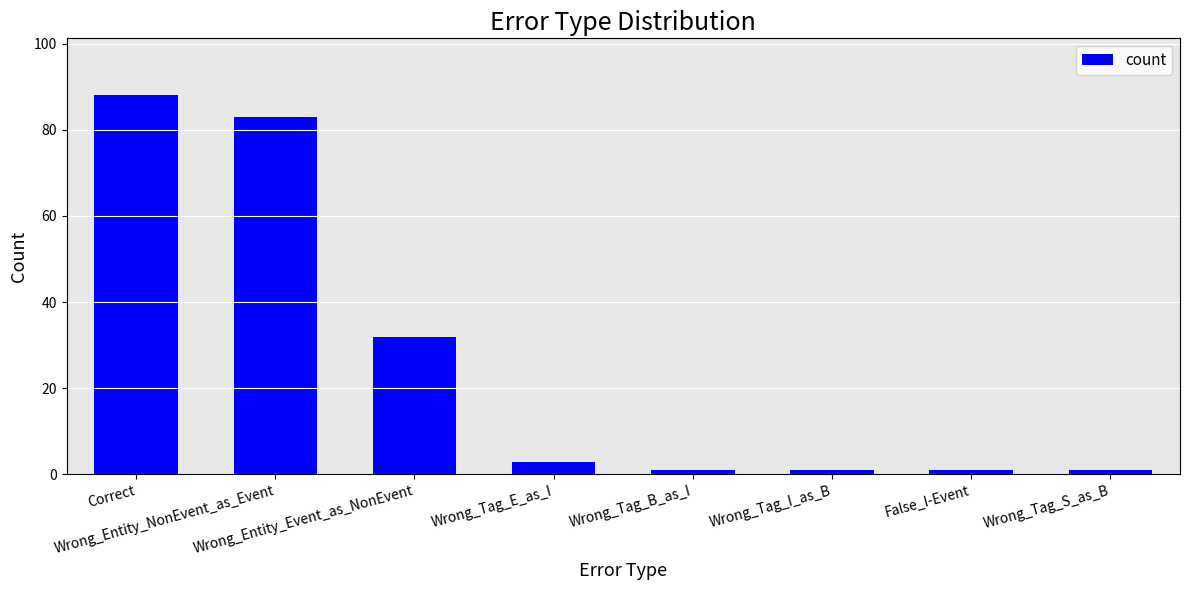

What is the sum of all values?

210